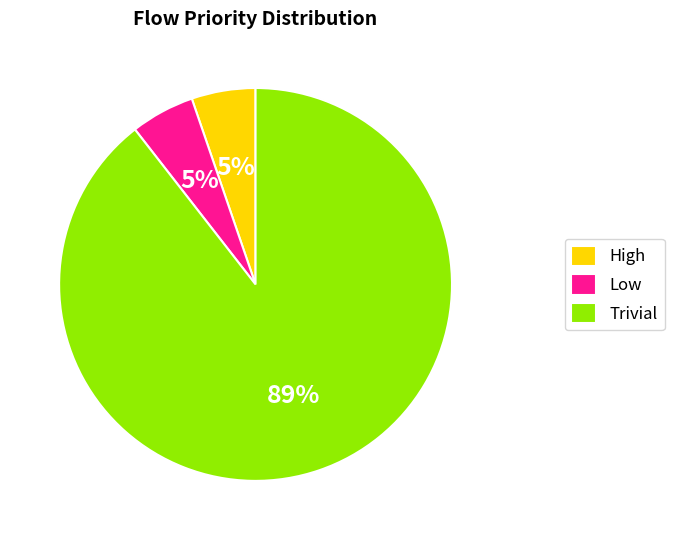

The Trivial slice represents 89% of the pie. True or false?

True